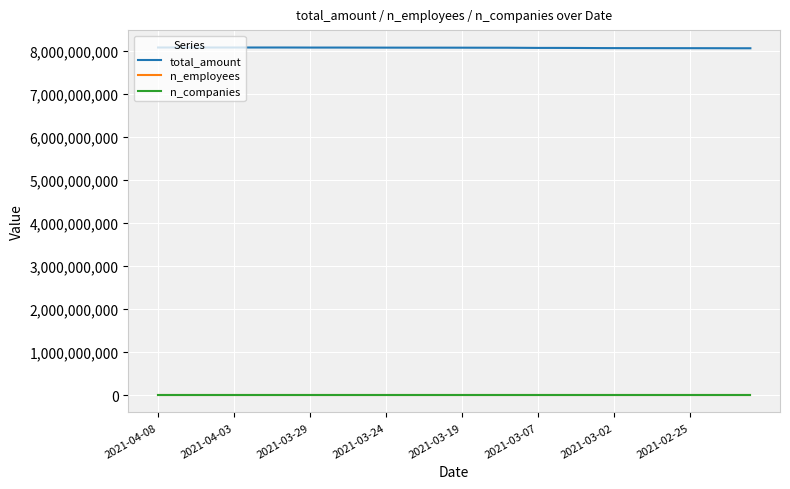

True or false: total_amount and n_employees cross at least once.

False